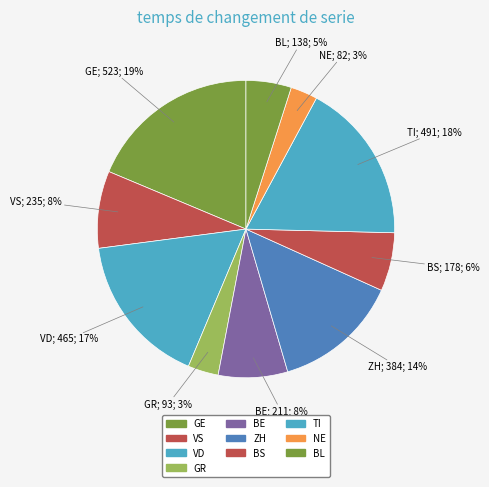

Does NE represent more than half of the total?

No